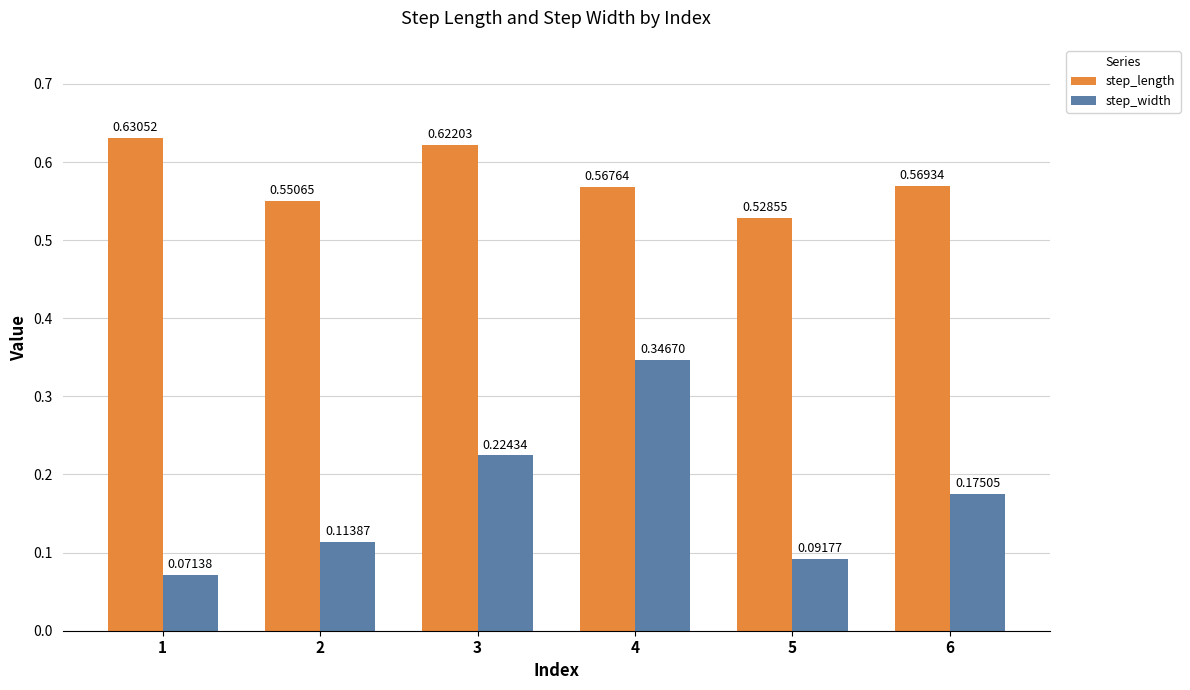

Between 3 and 5, which series saw the biggest shift?

step_width